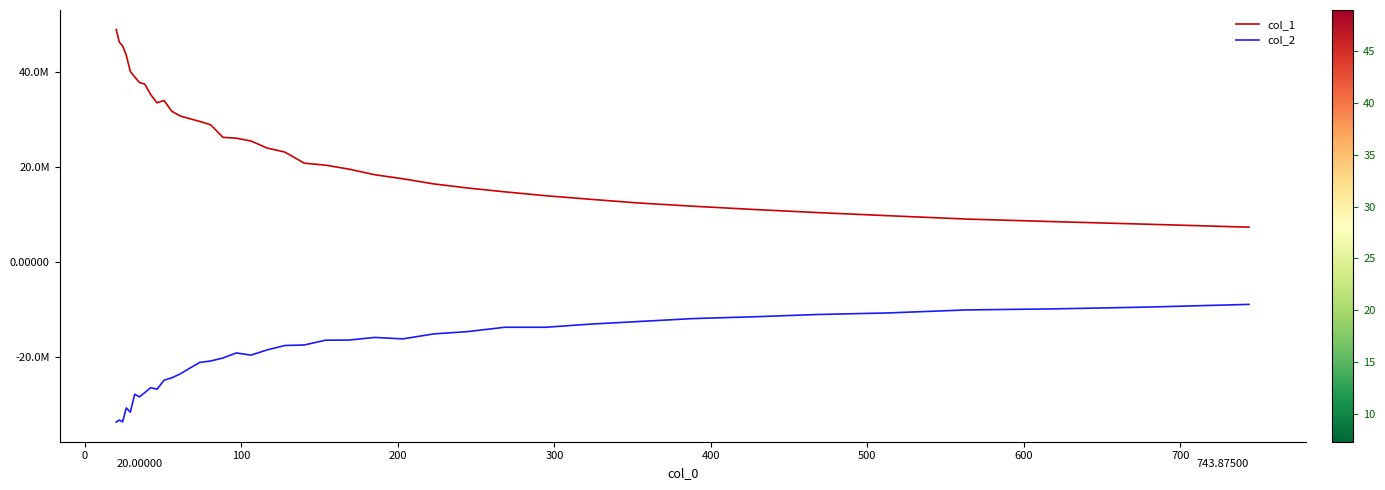

What are all the series names shown in the legend?

col_1, col_2